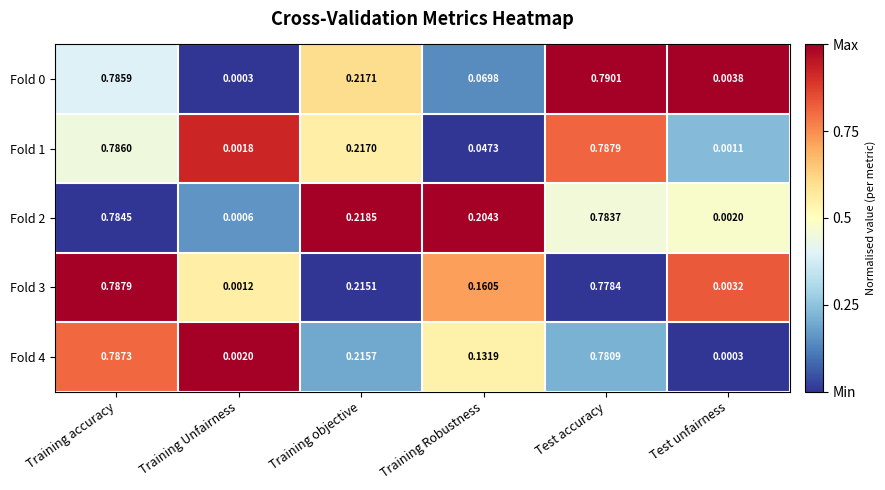

At which category is the sum across all series the highest?

Training accuracy